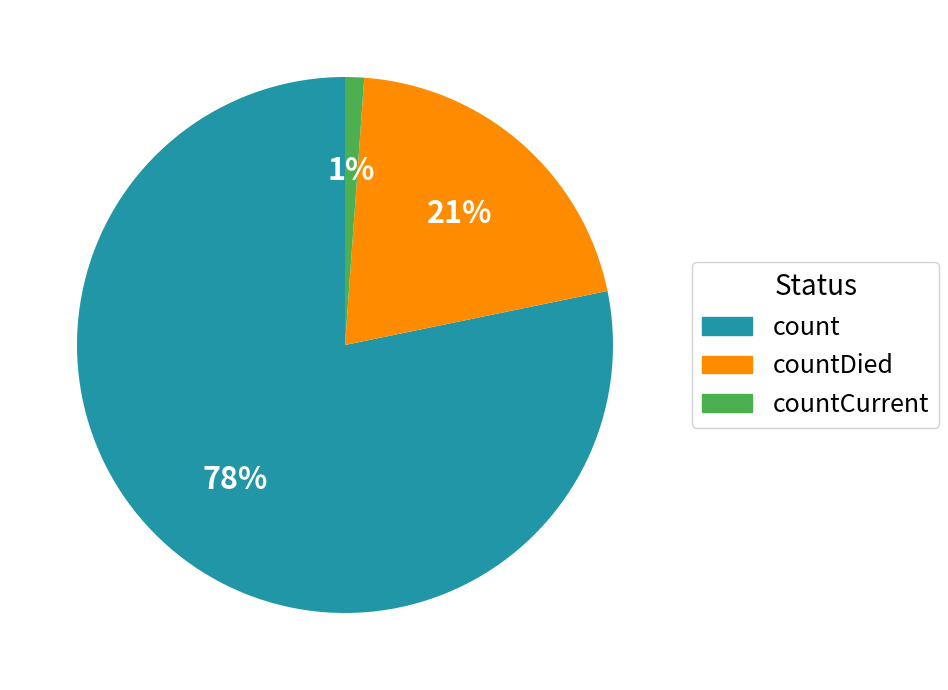

To the nearest percent, what is the average slice percentage?

33%